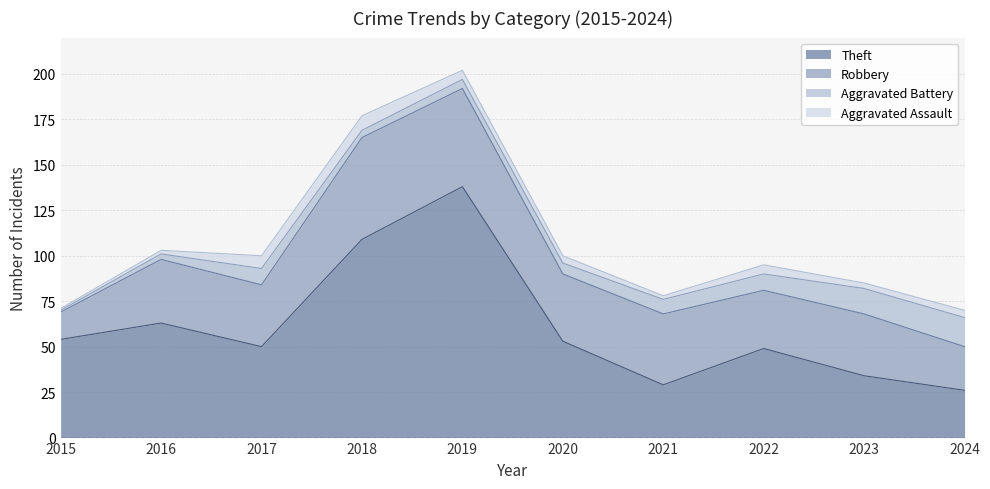

Which series has the largest total across all categories?

Theft